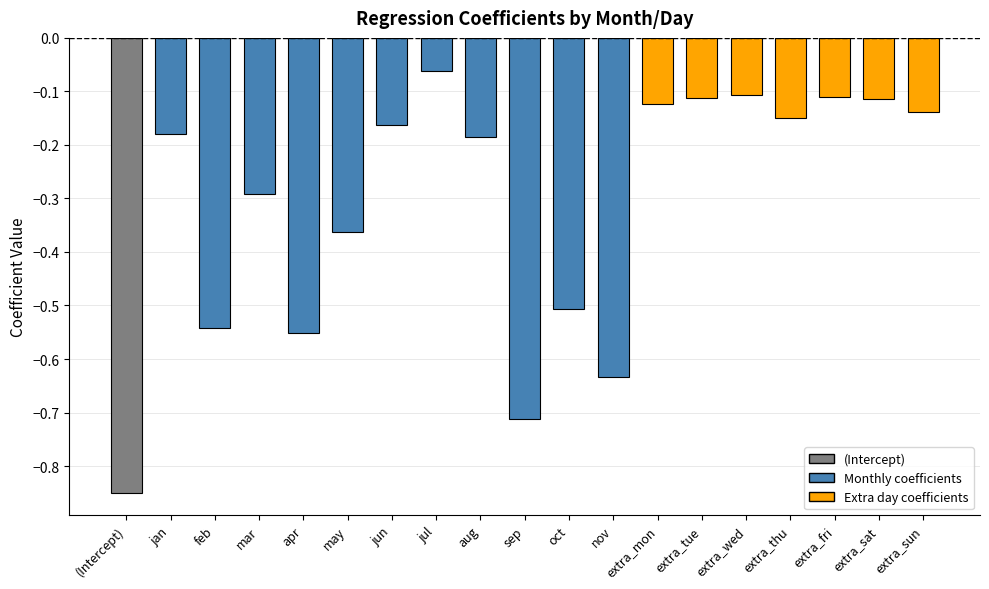

Where is the data nearest to the value 0?

jul